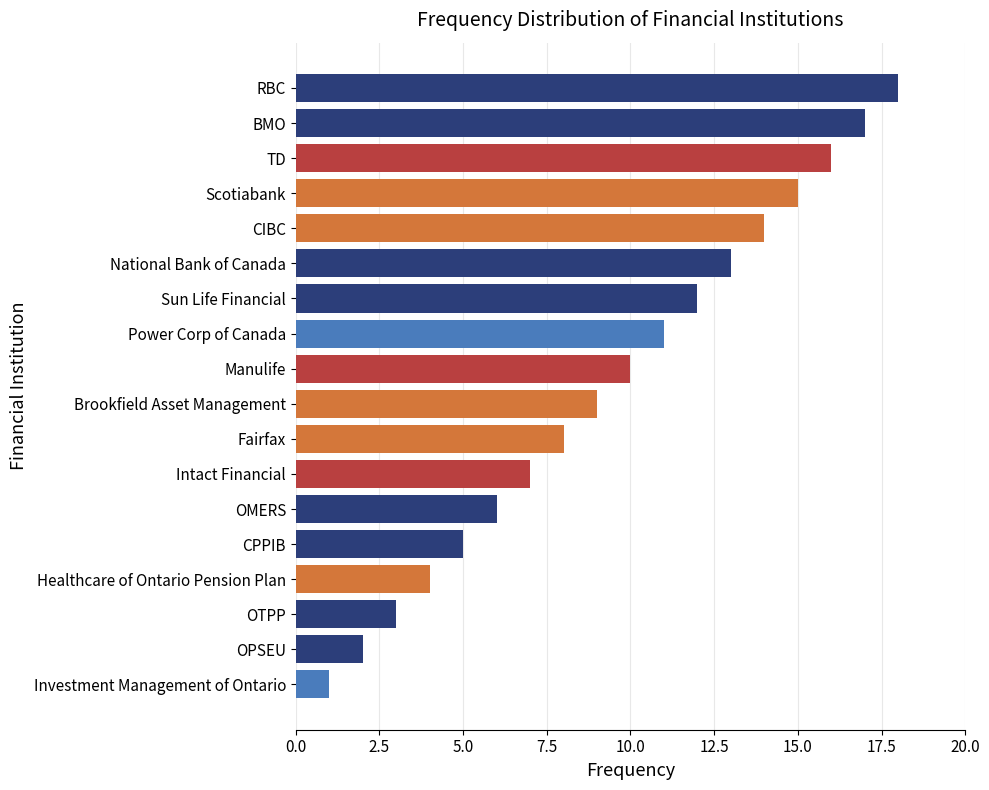

What is the minimum value shown in the chart?

1